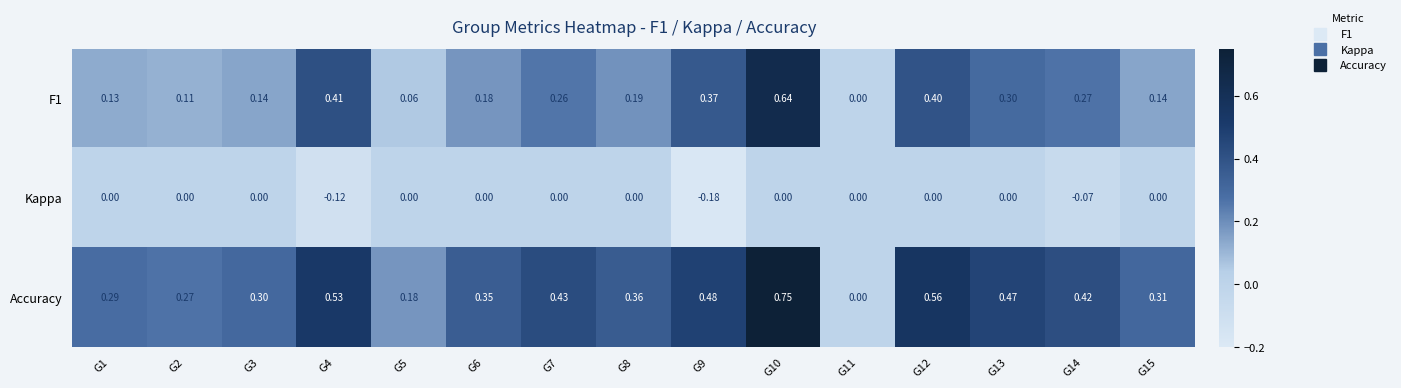

Which series has the largest range (max minus min)?

Accuracy